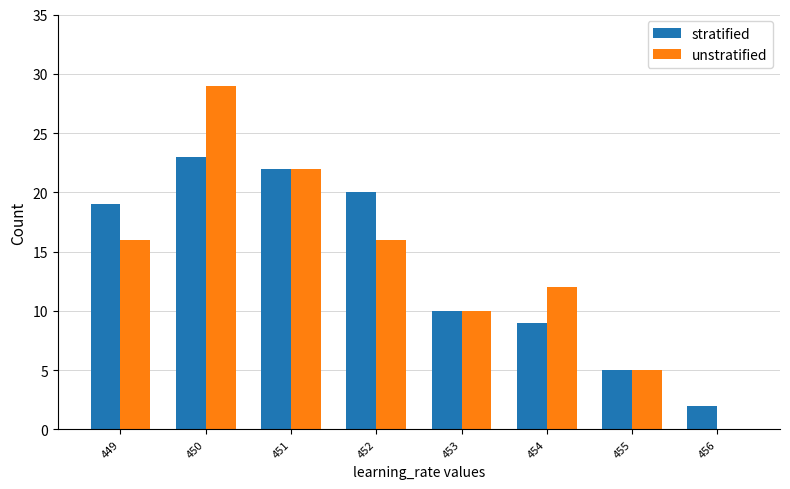

At which category is the sum across all series the highest?

450